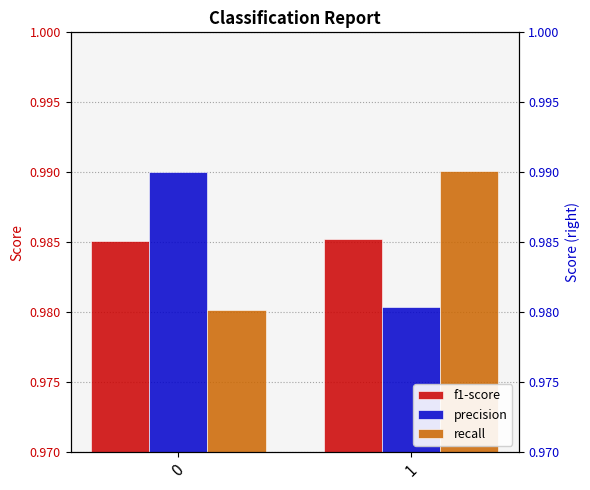

Which series has the largest total across all categories?

precision